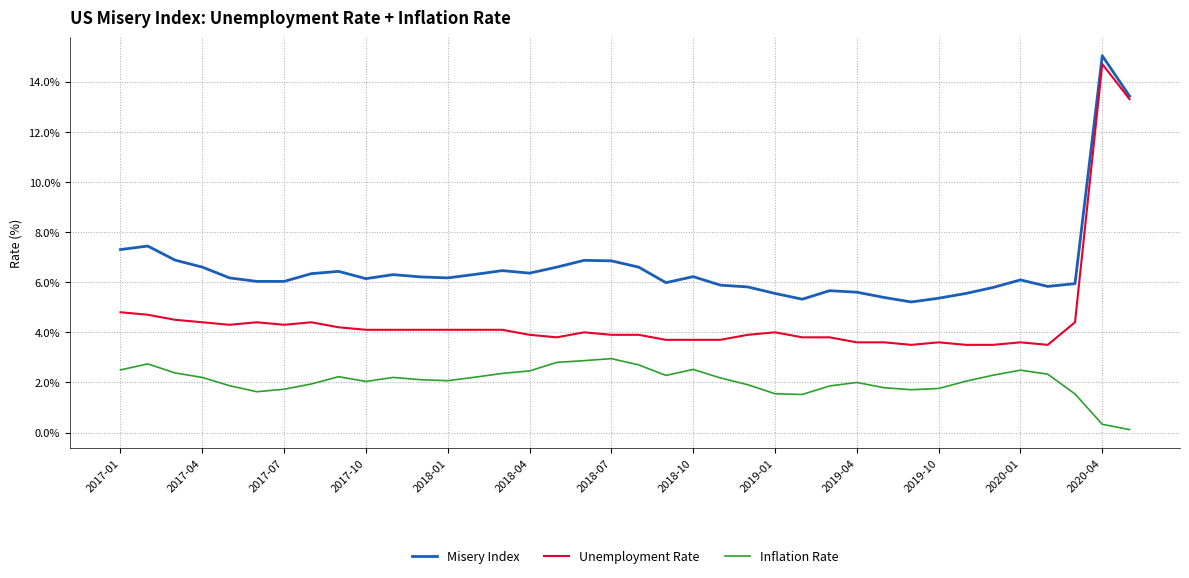

What is the highest value of the Unemployment Rate series?

14.7